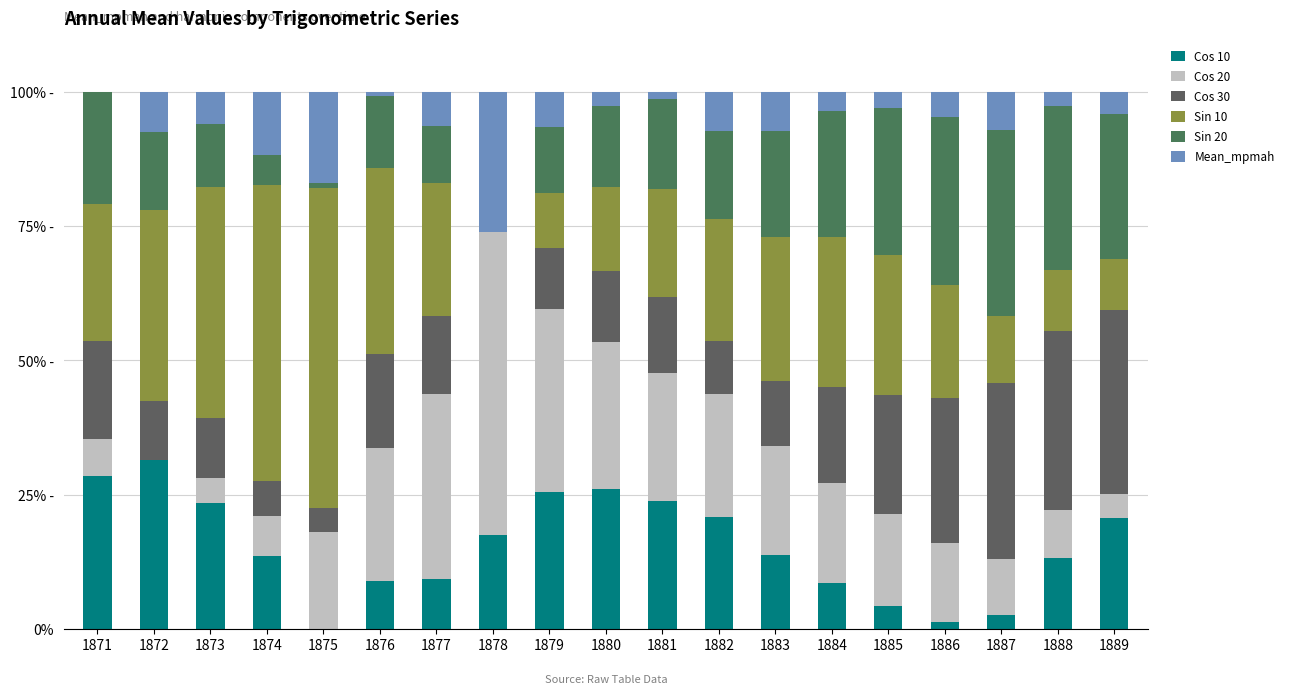

Rank the series by their maximum value, from highest to lowest.

Sin 10, Cos 20, Sin 20, Cos 30, Cos 10, Mean_mpmah